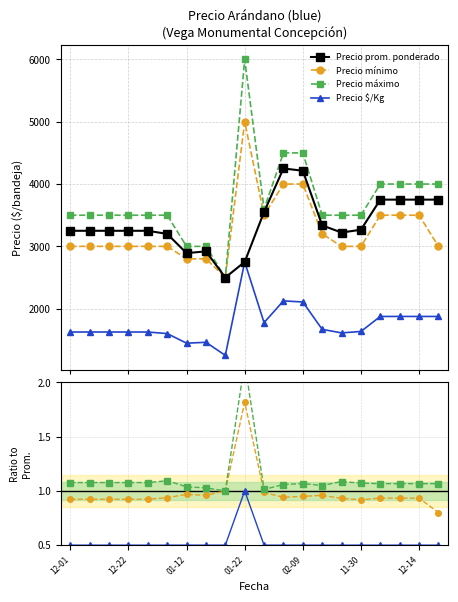

Is this an area chart (filled region under the line)?

No